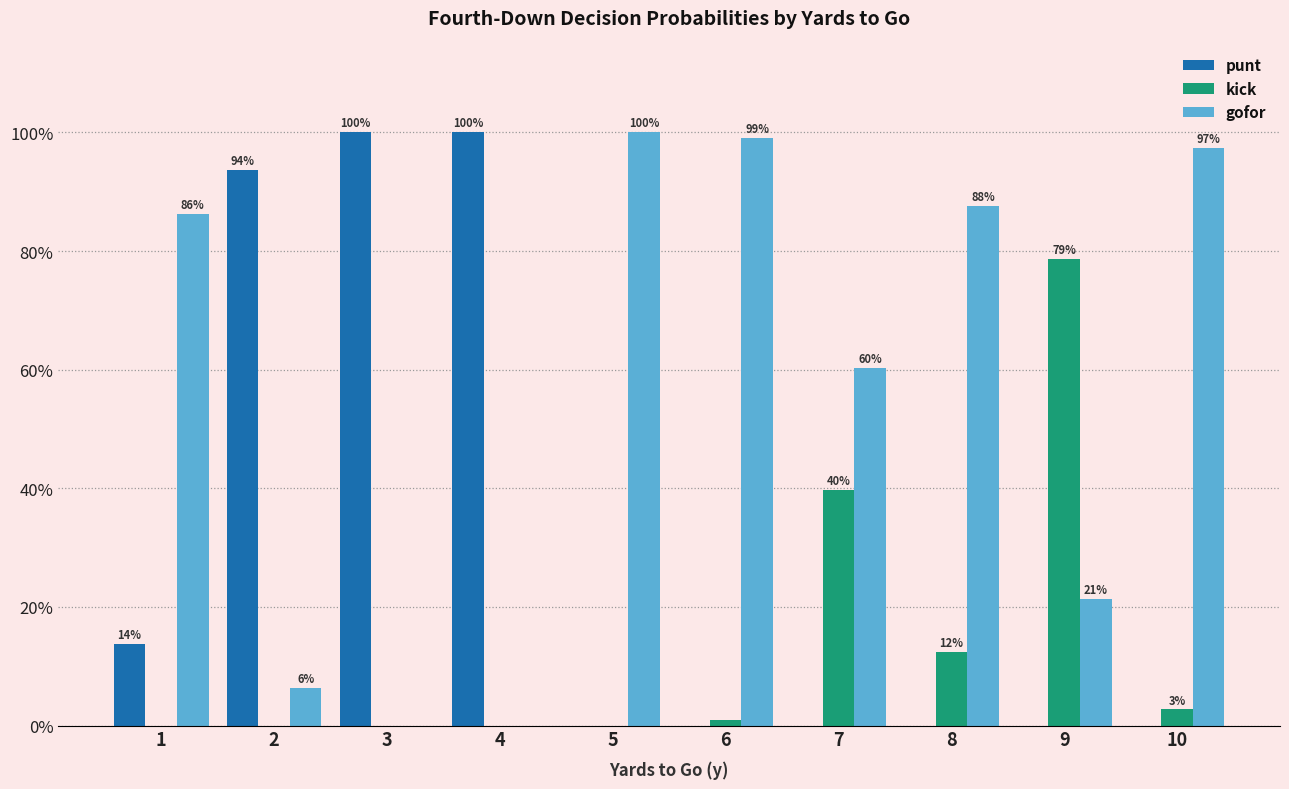

Are the bars grouped side by side (vs. stacked)?

Yes